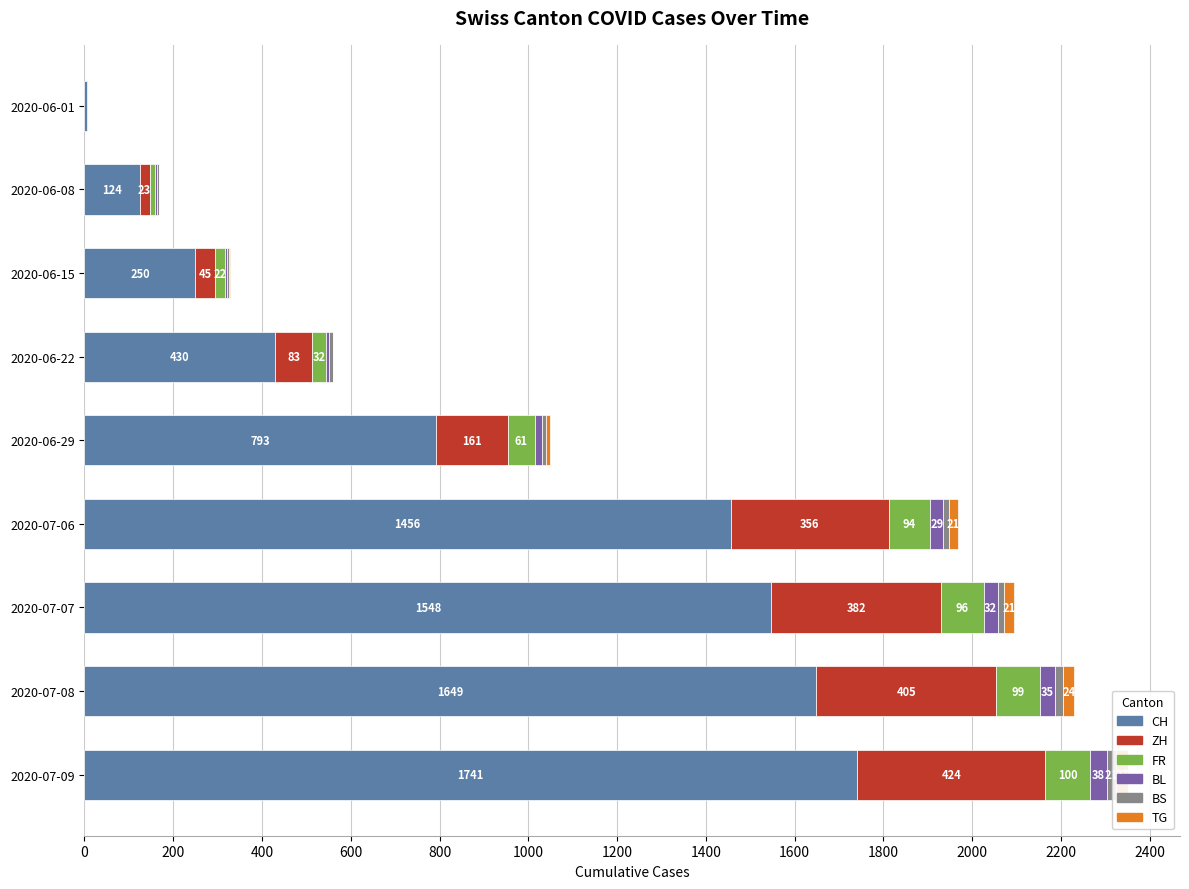

At how many categories does at least one series exceed 156?

7